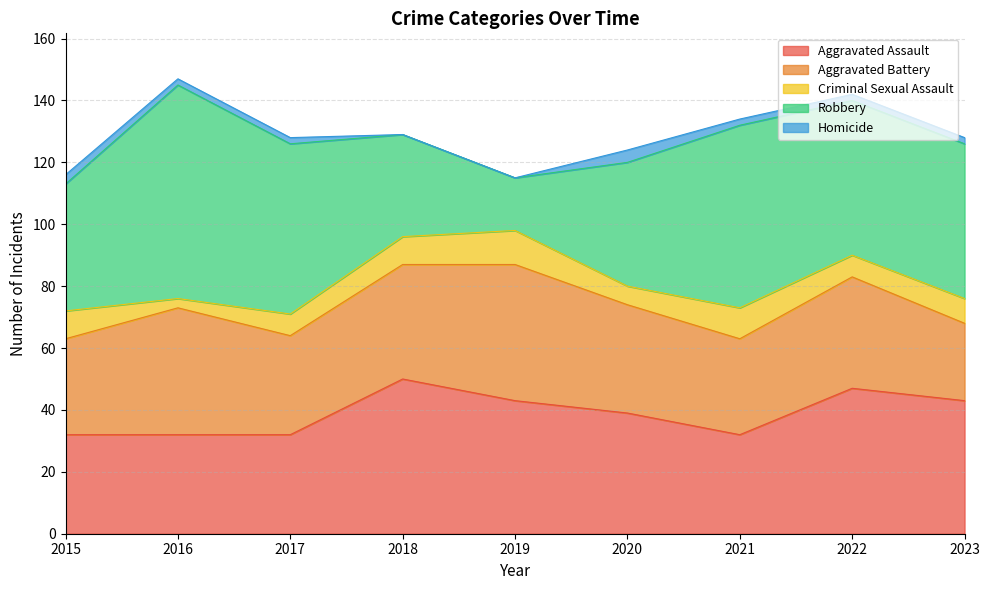

Does the chart display data point markers on the line(s)?

No